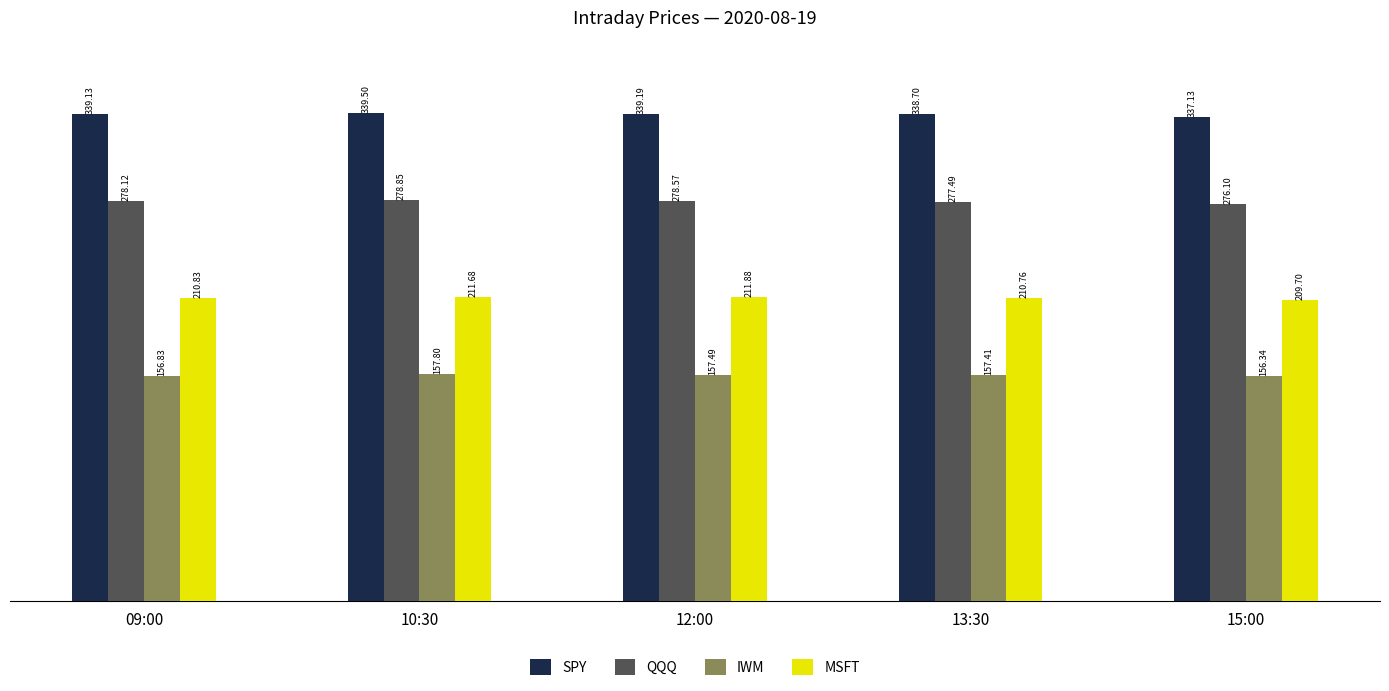

What are all the series names shown in the legend?

SPY, QQQ, IWM, MSFT